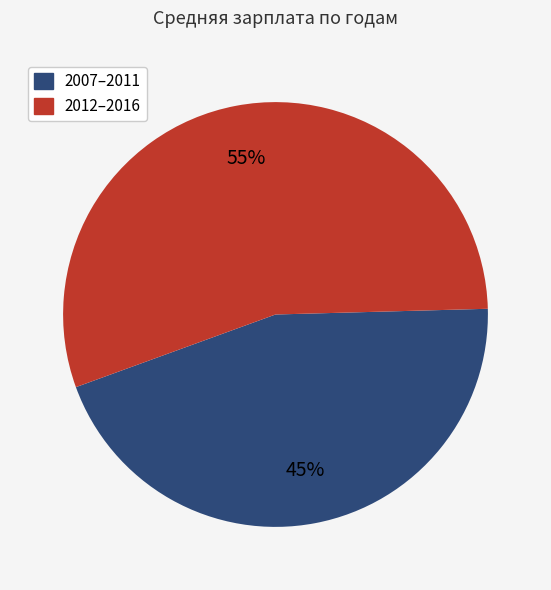

Is there any slice that represents more than half of the pie?

Yes